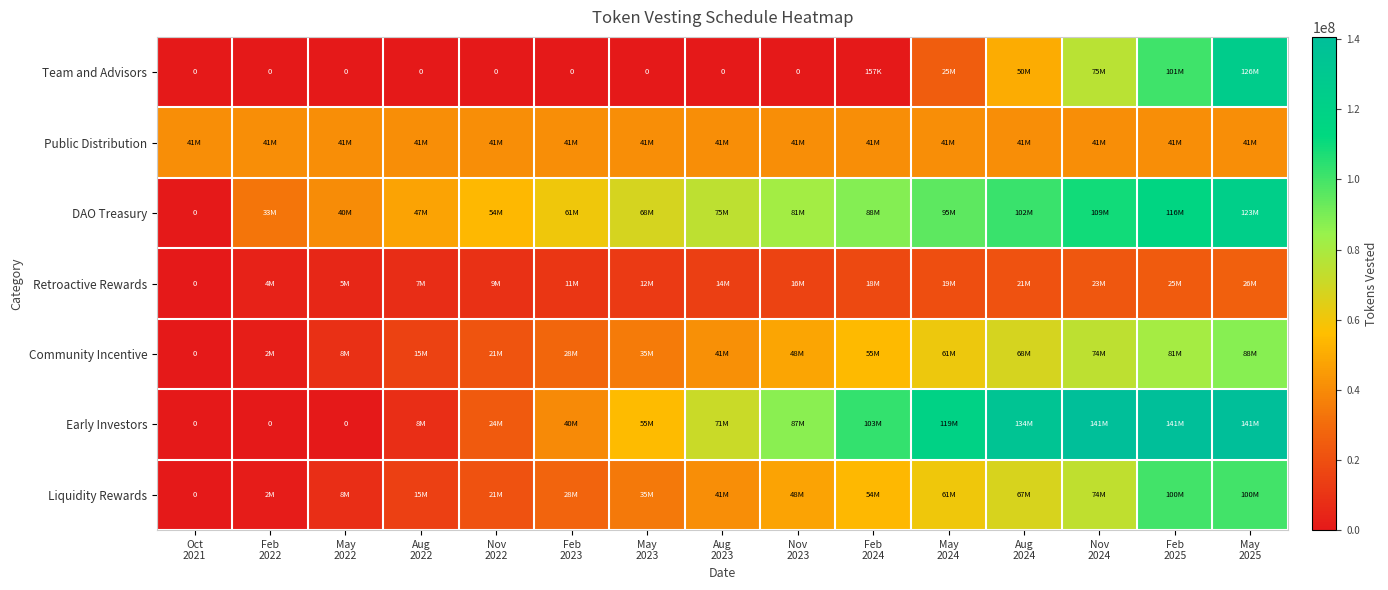

Which series has the widest spread of values?

Early Investors